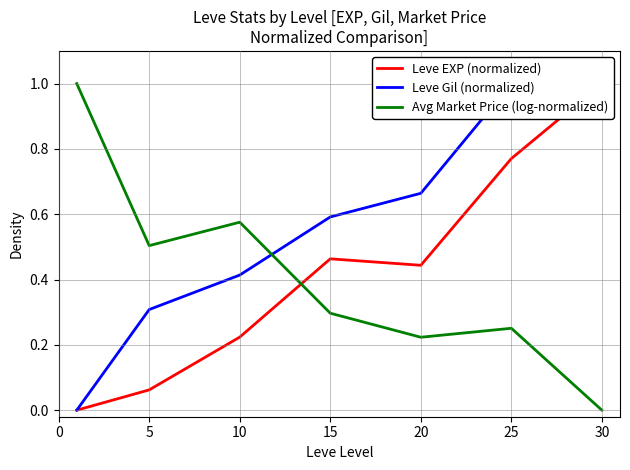

Rank the series by their maximum value, from highest to lowest.

Leve EXP (normalized), Leve Gil (normalized), Avg Market Price (log-normalized)